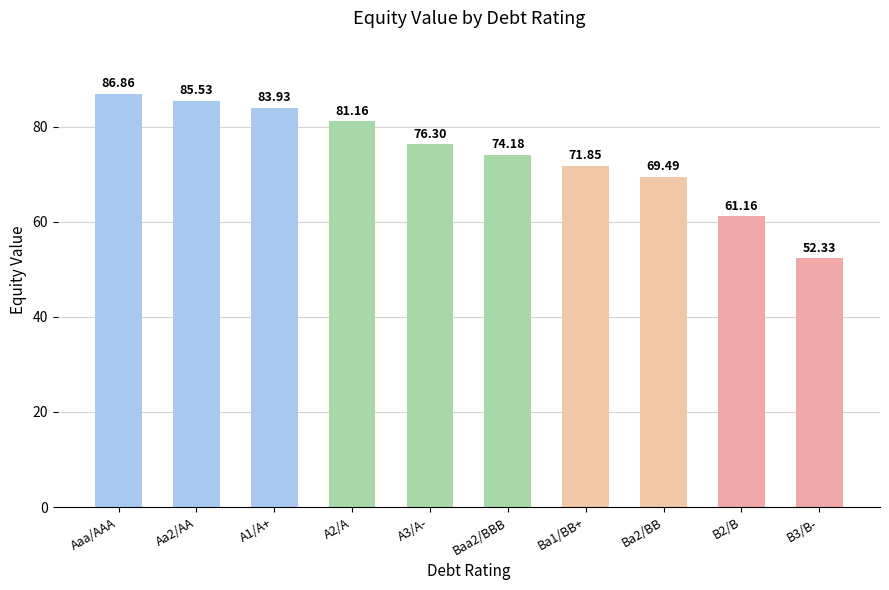

How many data points are above 76?

5